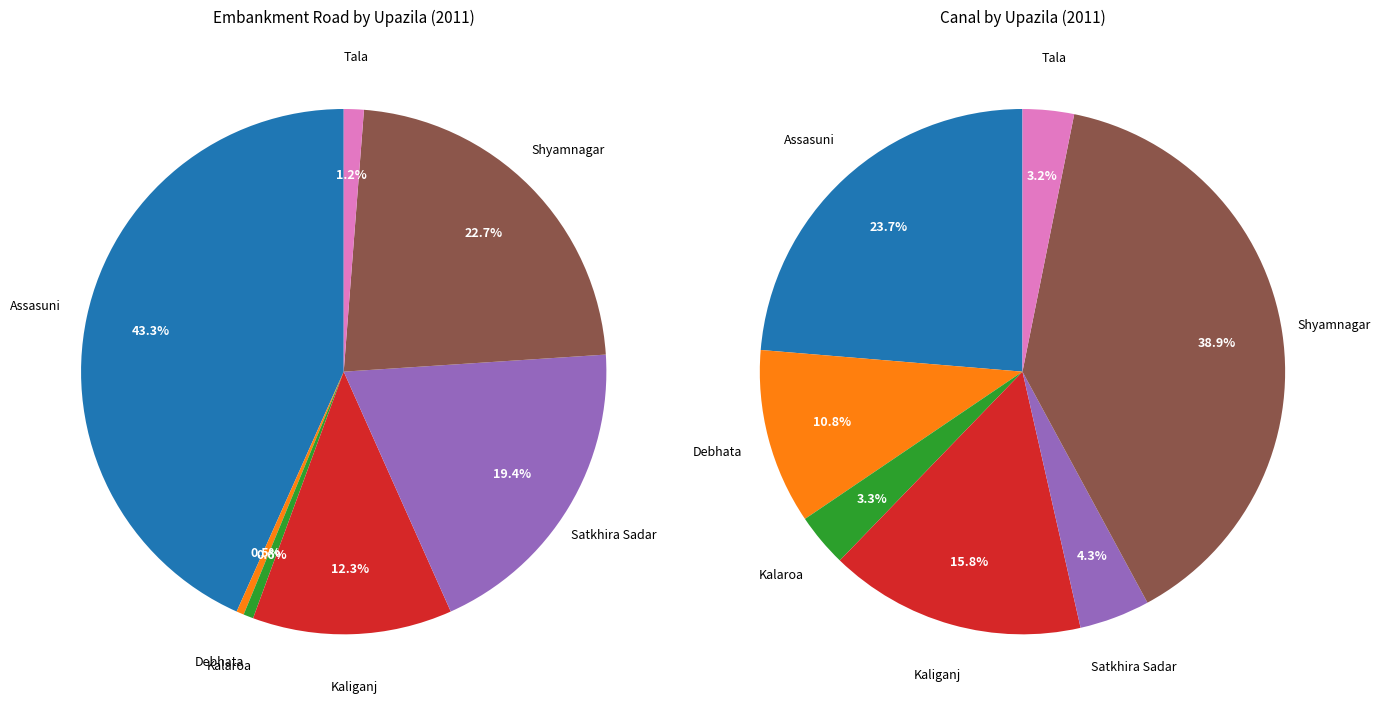

Which slice is the largest?

Shyamnagar